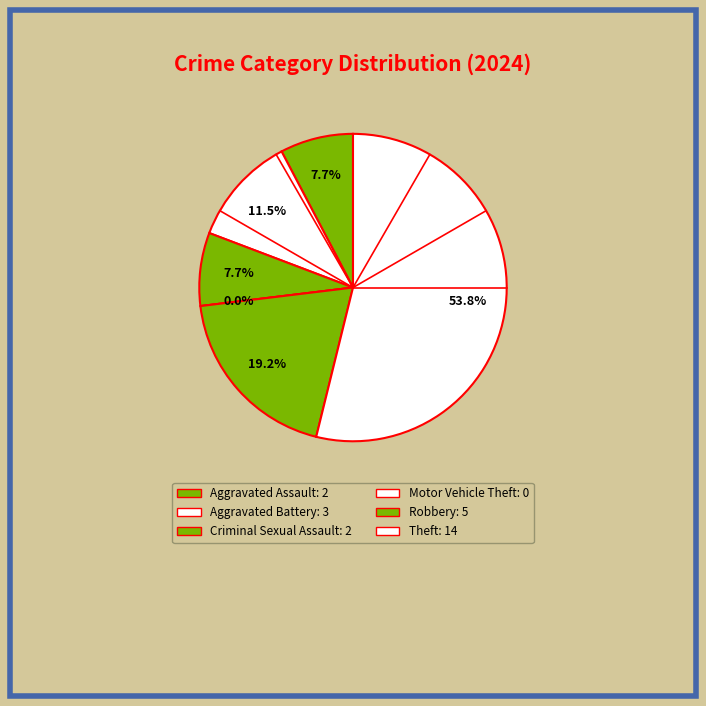

To the nearest percent, what is the combined percentage of Motor Vehicle Theft and Aggravated Assault?

8%